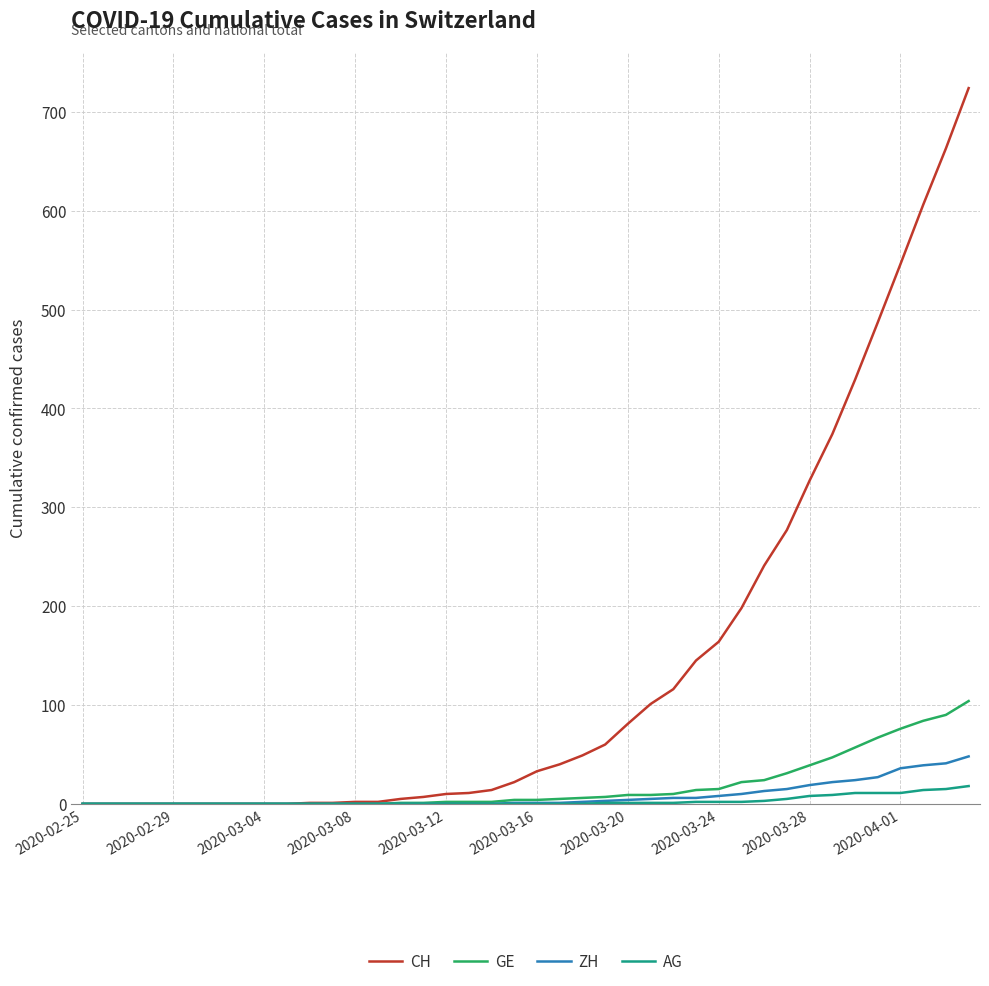

Rank the series by their maximum value, from lowest to highest.

AG, ZH, GE, CH